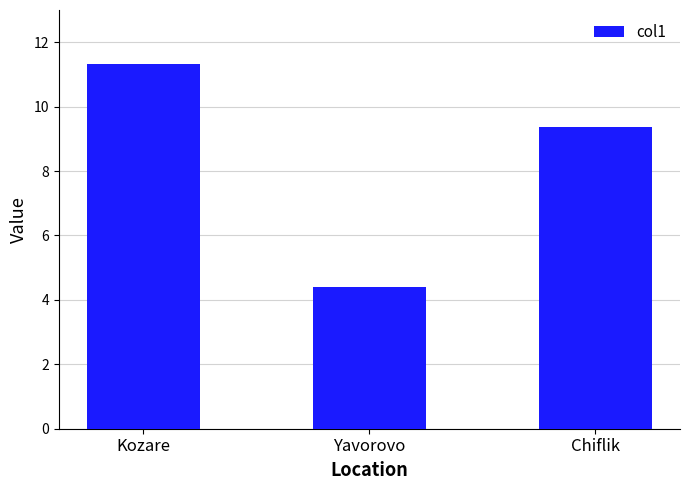

What is the smallest value displayed?

4.4